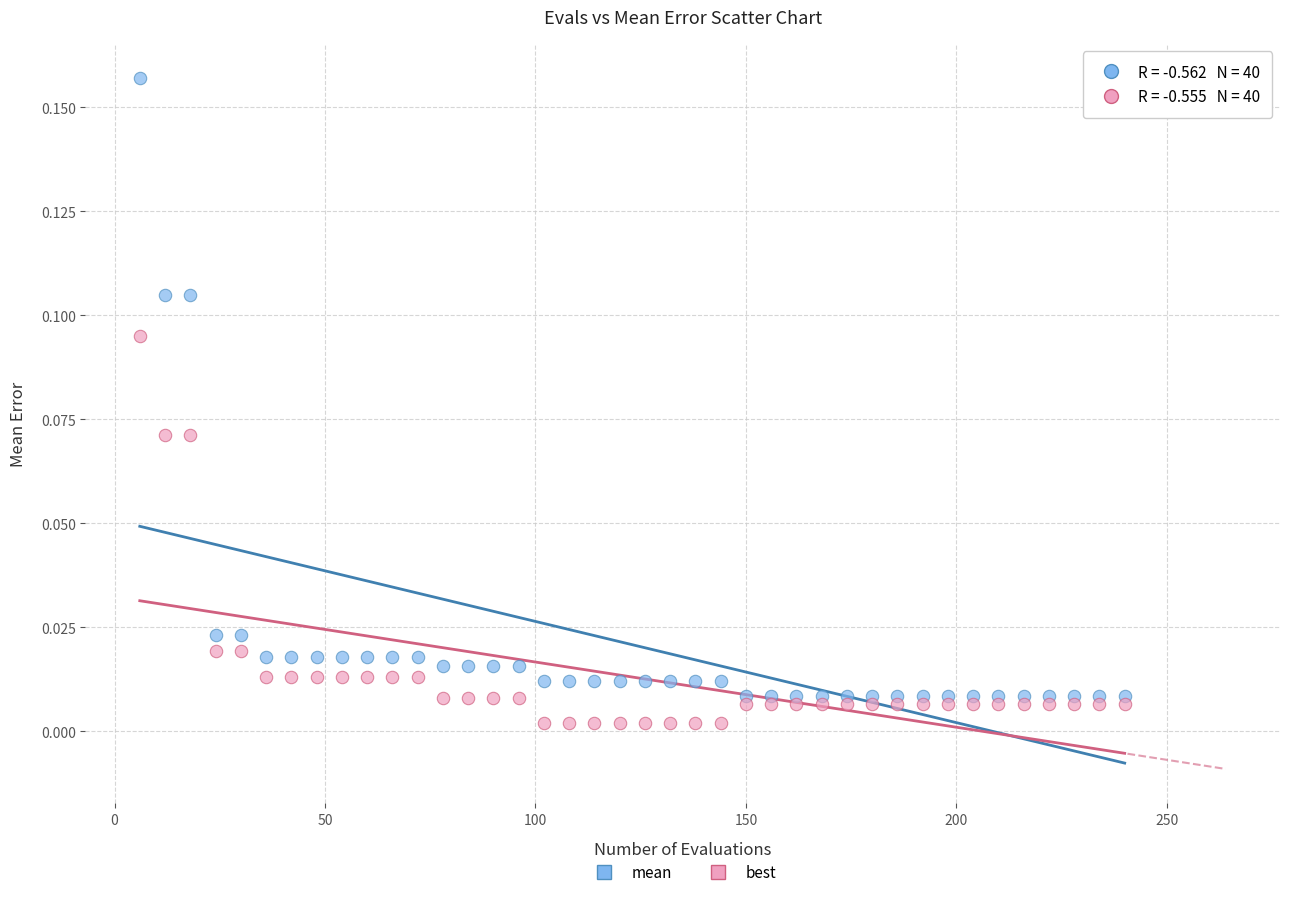

Which series has the widest spread of Y values?

mean